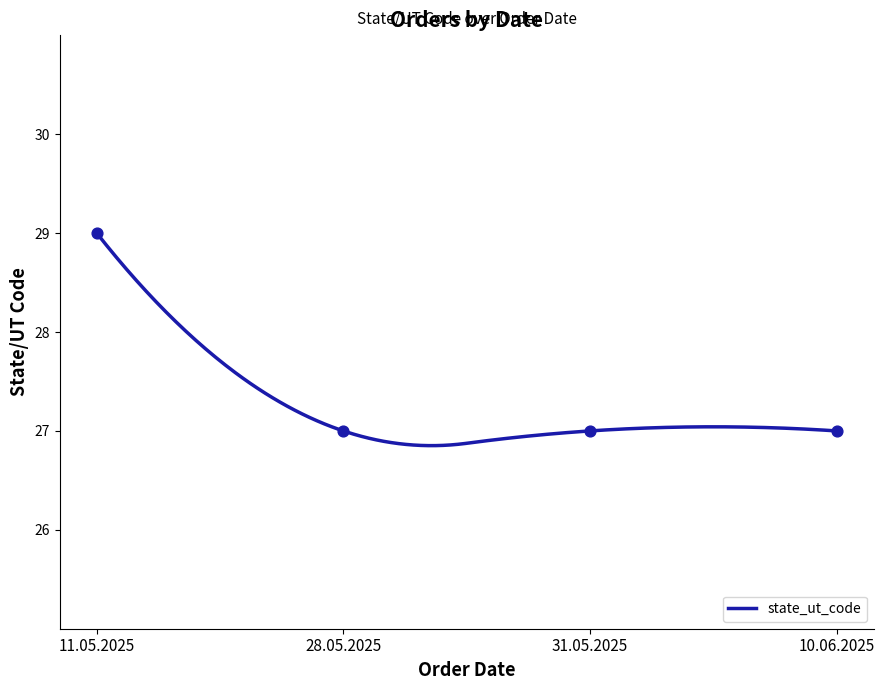

Which has a higher value, 28.05.2025 or 31.05.2025?

28.05.2025